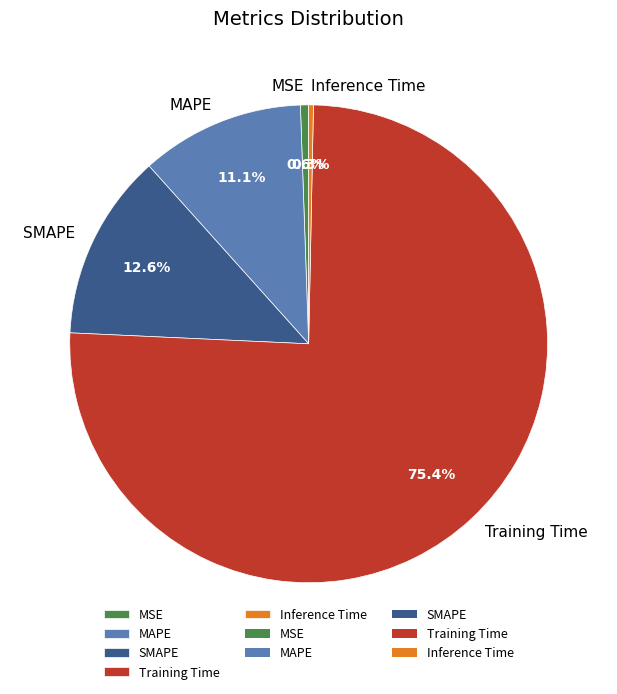

What percentage do MSE and SMAPE together represent?

13.2%